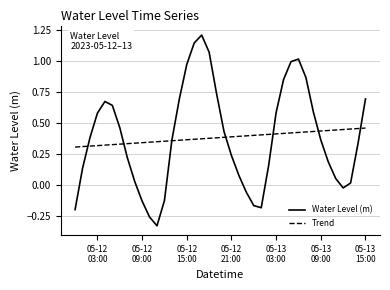

What is the maximum value shown in the chart?

1.2